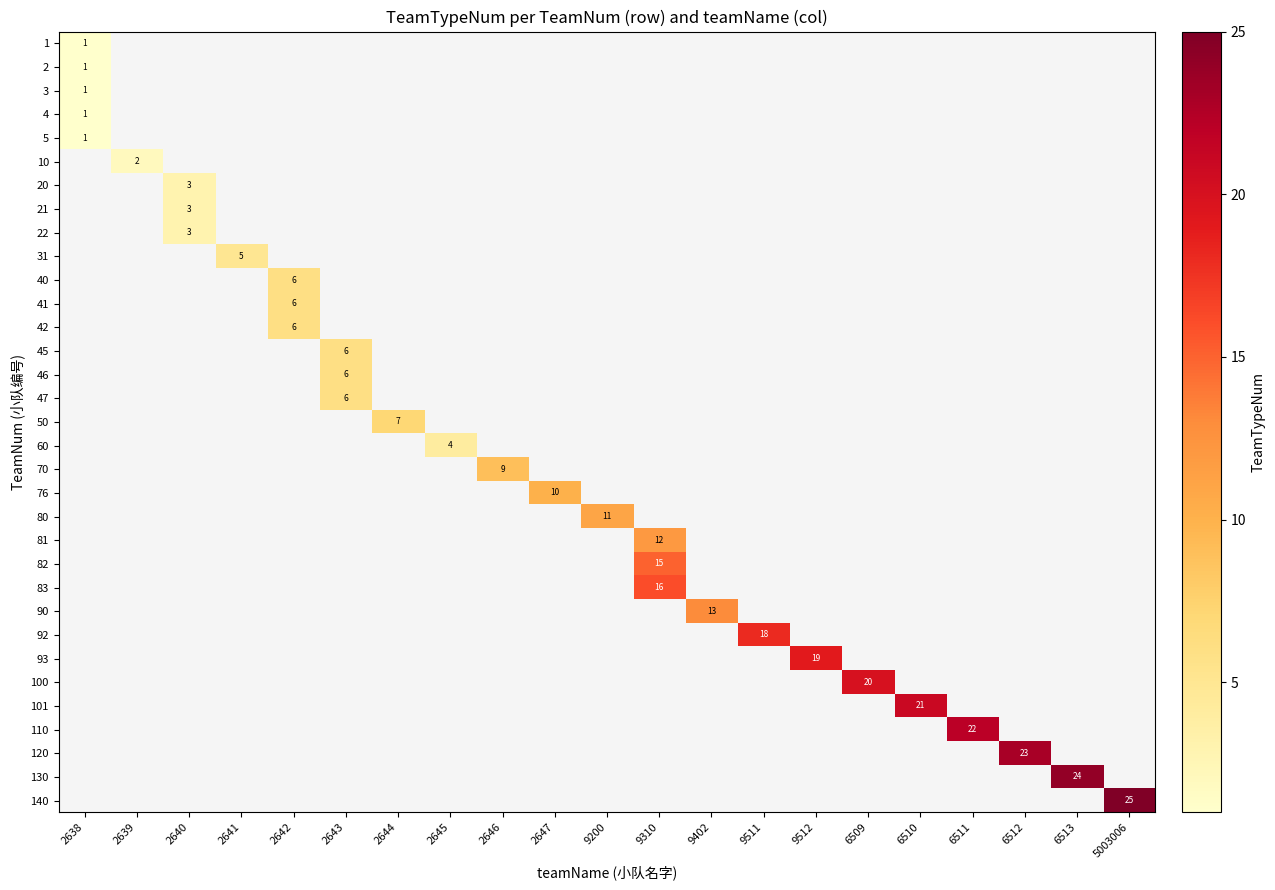

Is it true that 46 equals 0 at 9402?

True